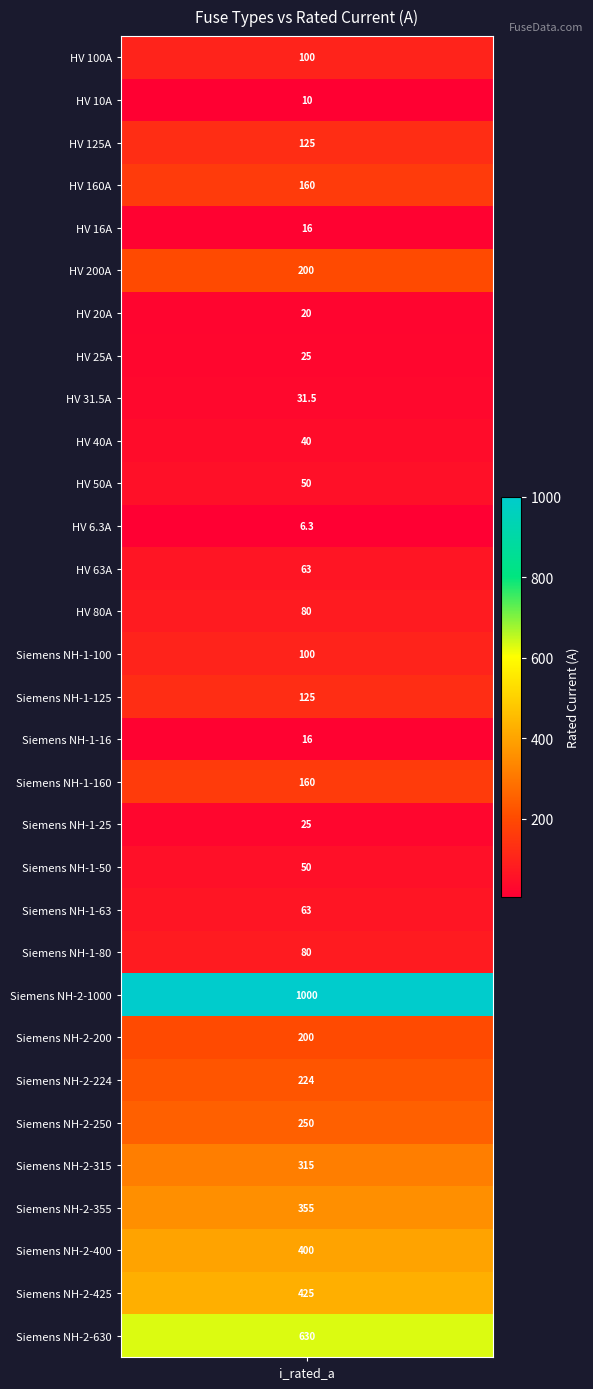

Between Siemens NH-1-125 and Siemens NH-1-80, which is larger?

Siemens NH-1-125